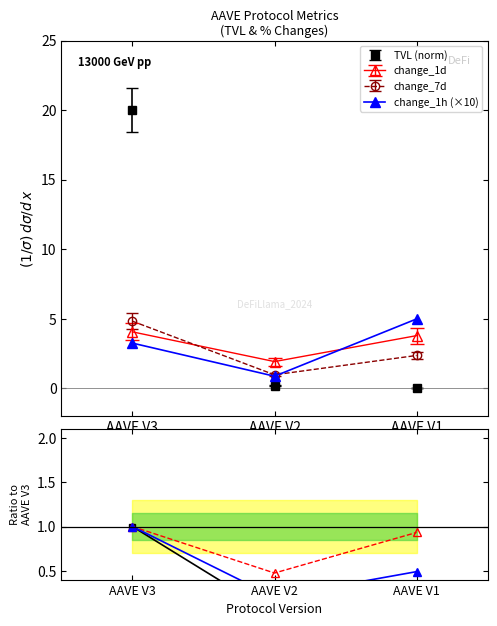

List the labels in order of change_1h (×10) value, largest first.

AAVE V1, AAVE V3, AAVE V2